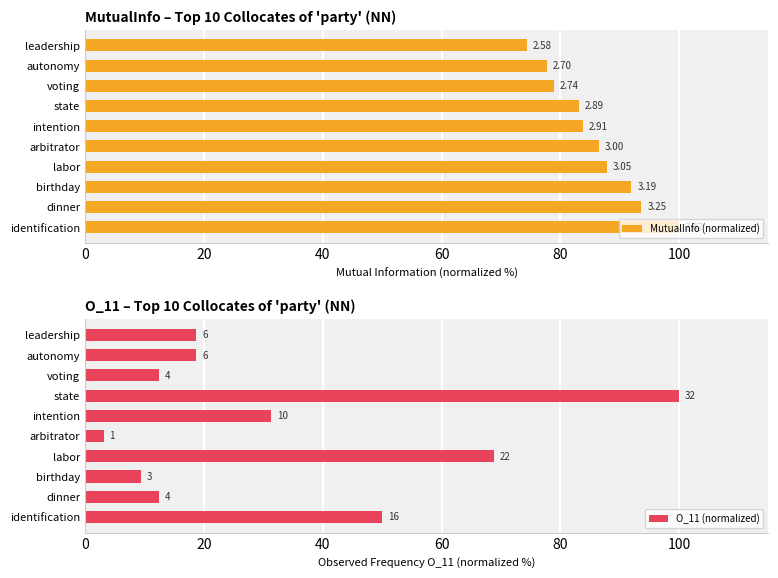

Which series has the largest total across all categories?

MutualInfo (normalized)